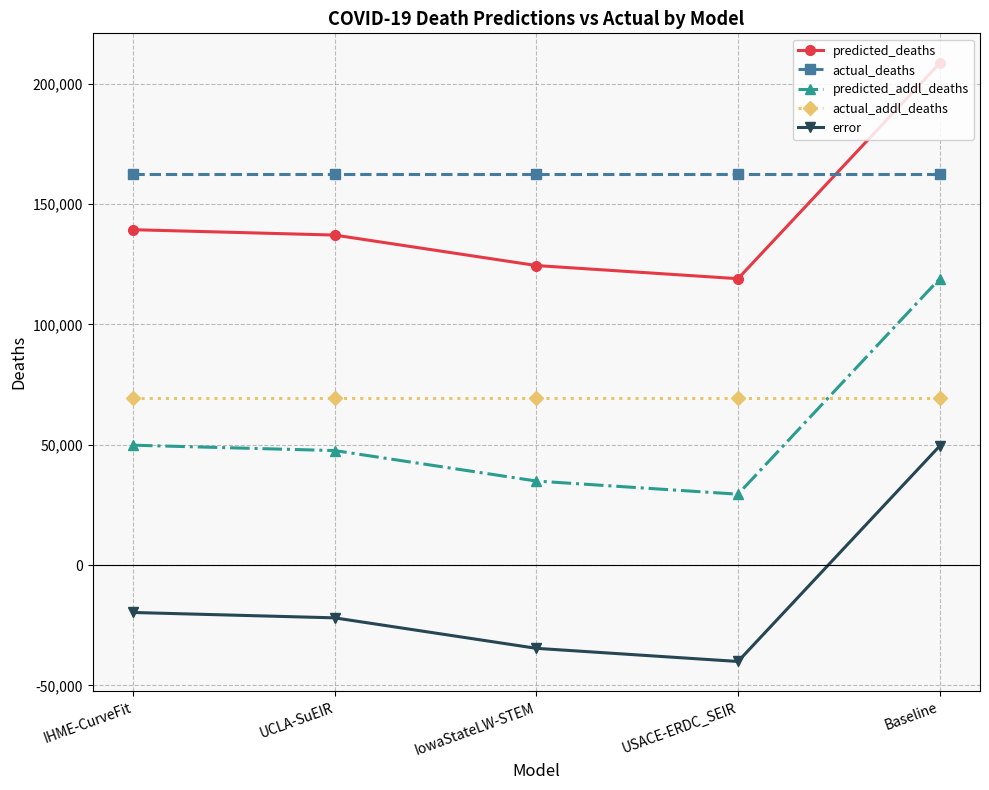

What is the sum of all error values?

-66798.9